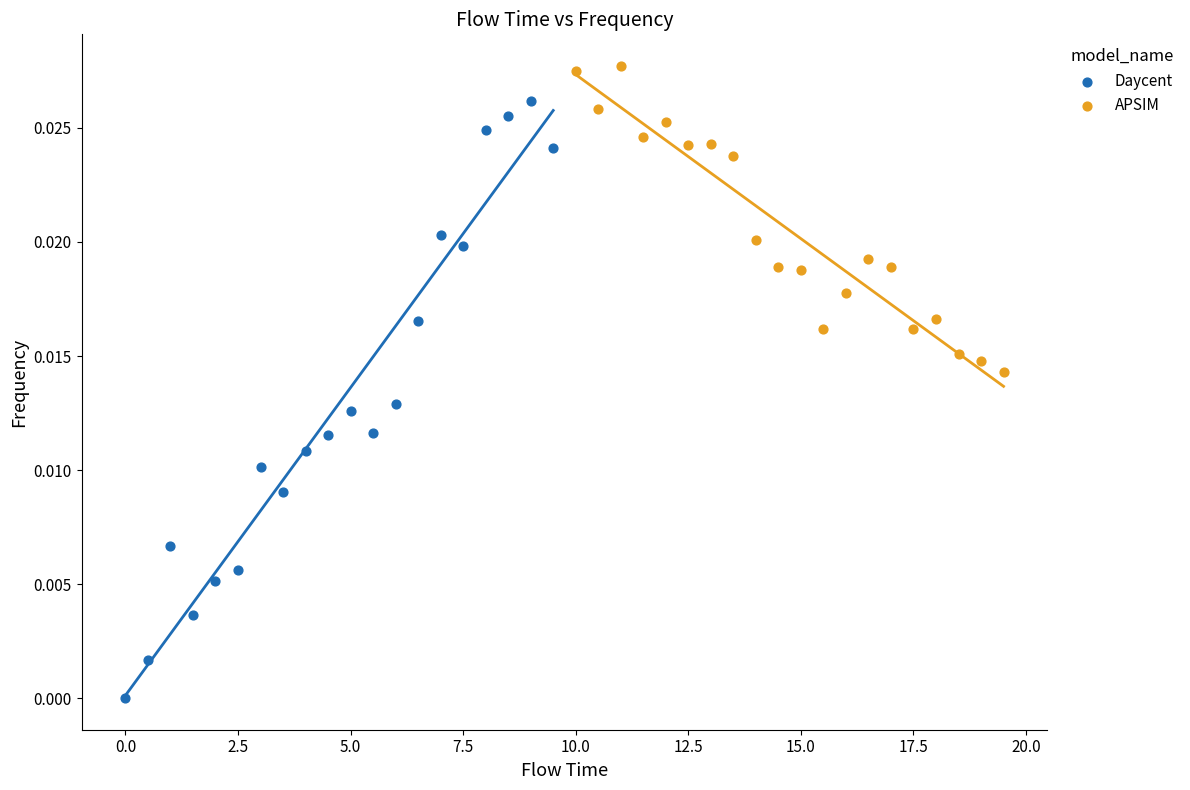

Which series contains the highest Y value?

APSIM